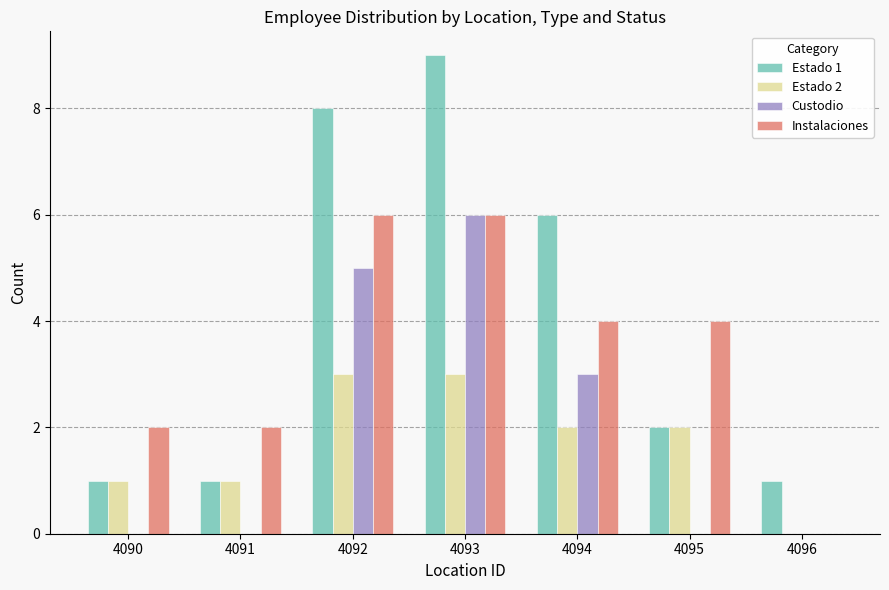

Reading left to right, what are all the values shown in this chart?

Estado 1: 4090=1	4091=1	4092=8	4093=9	4094=6	4095=2	4096=1
Estado 2: 4090=1	4091=1	4092=3	4093=3	4094=2	4095=2	4096=0
Custodio: 4090=0	4091=0	4092=5	4093=6	4094=3	4095=0	4096=0
Instalaciones: 4090=2	4091=2	4092=6	4093=6	4094=4	4095=4	4096=0